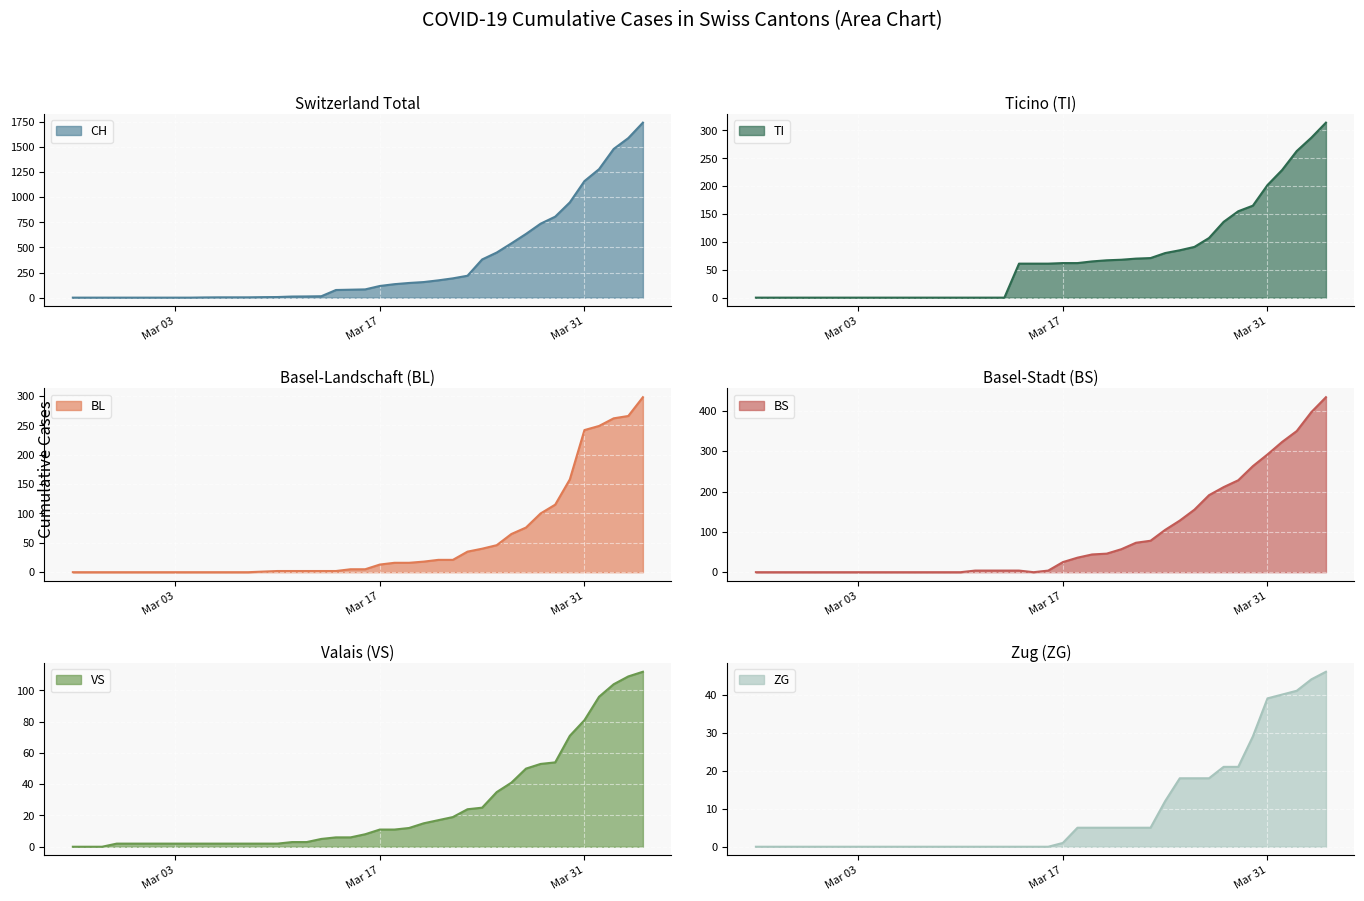

How many lines are shown in the chart?

6